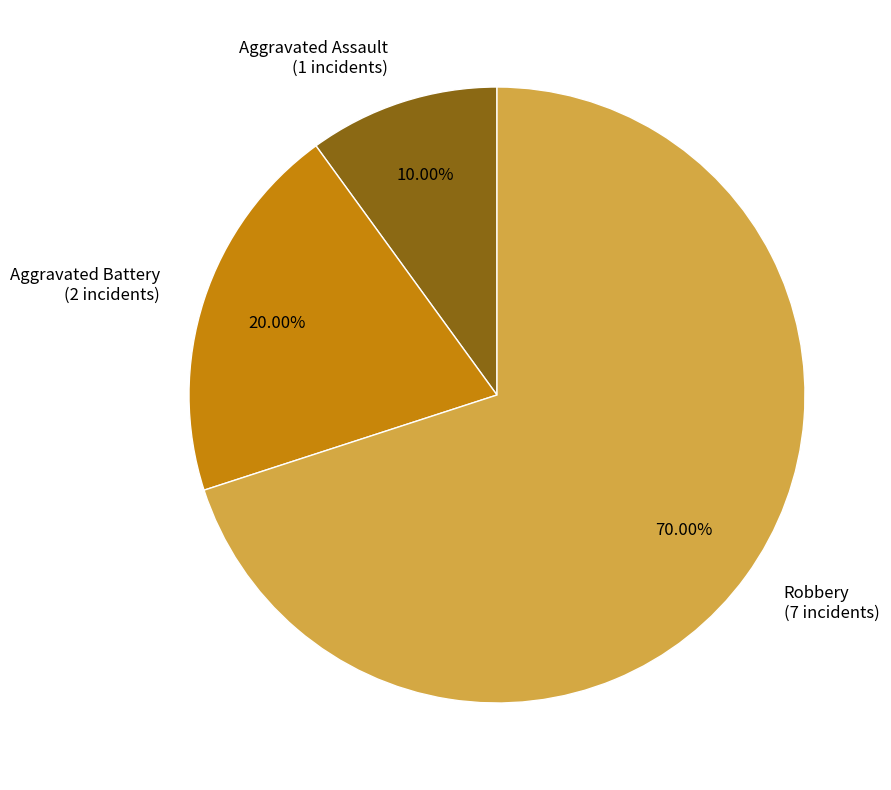

The Aggravated Battery slice represents 28% of the pie. True or false?

False